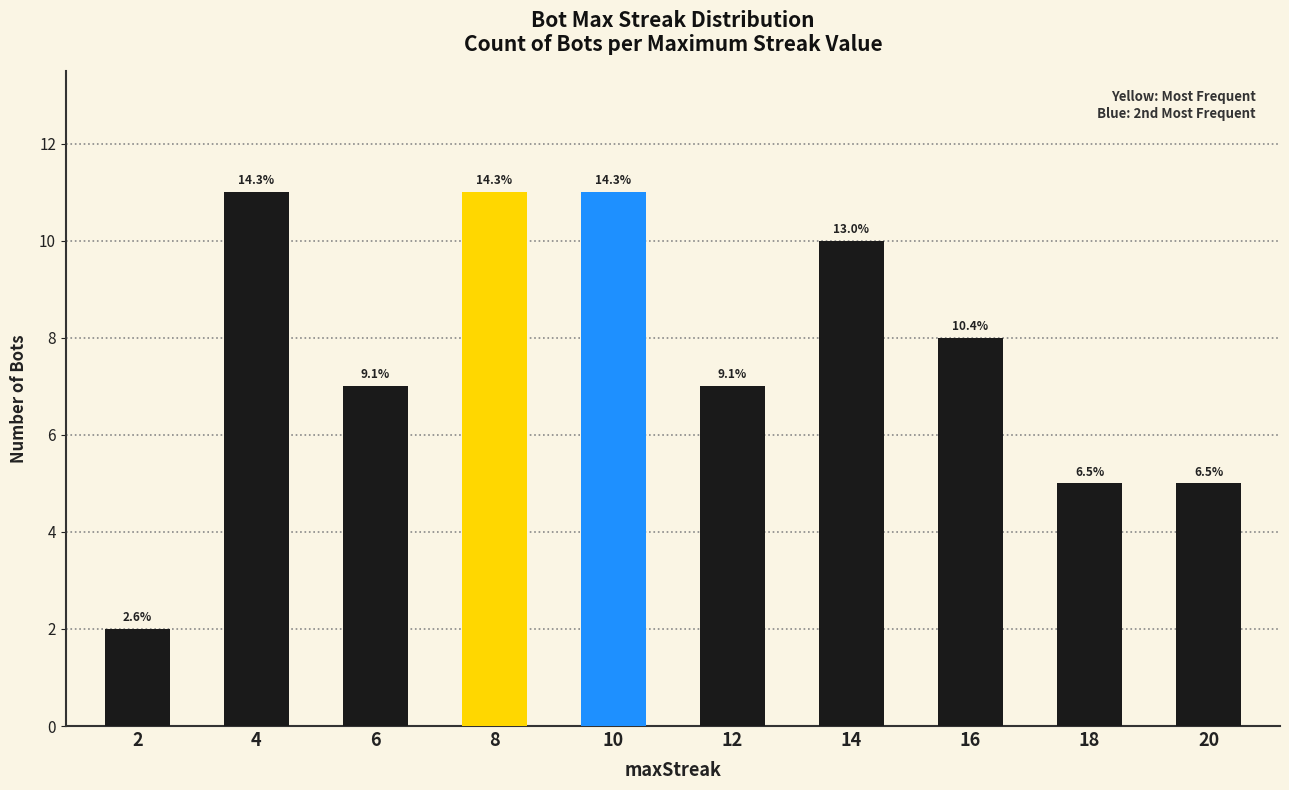

Does the chart contain any negative values?

No